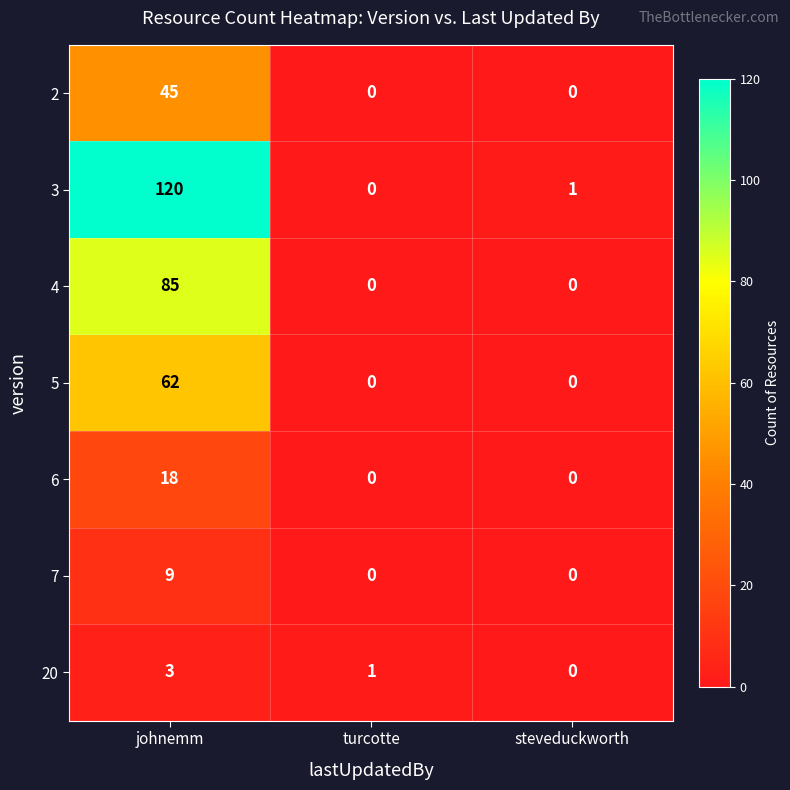

At how many categories does at least one series exceed 57?

1